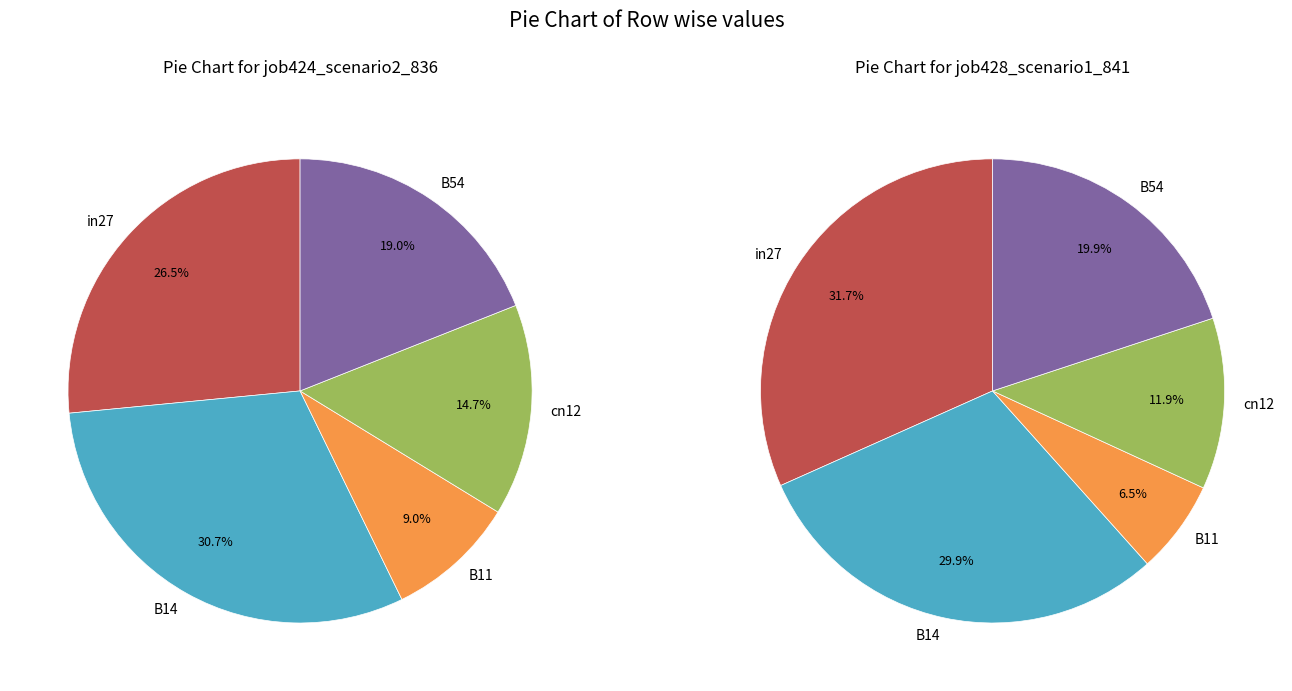

To the nearest percent, what percentage of the pie is in27?

27%